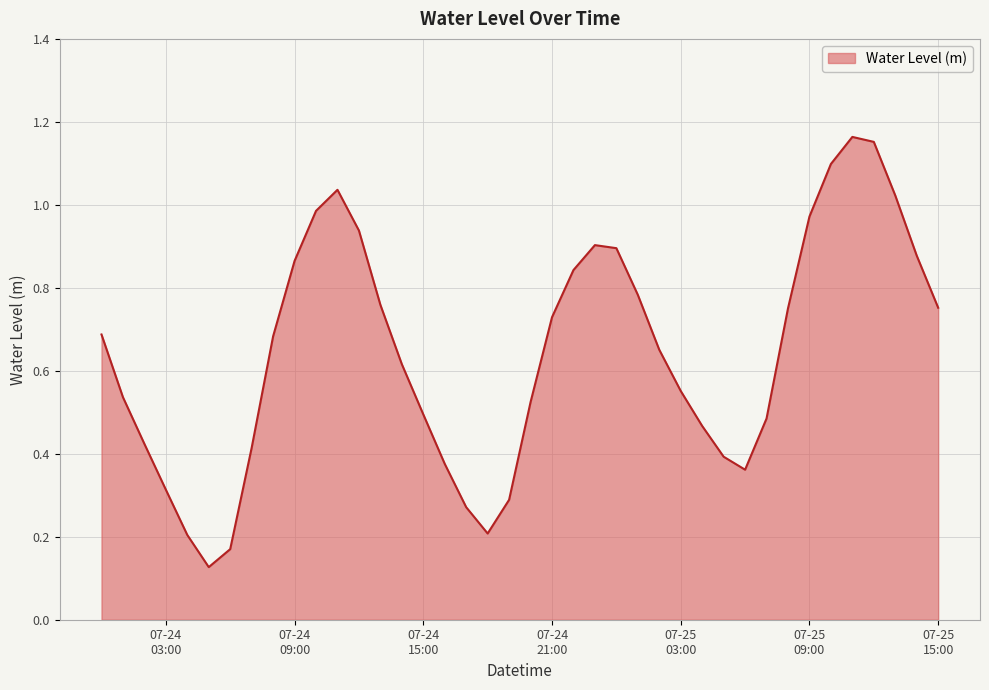

How many lines are shown in the chart?

1